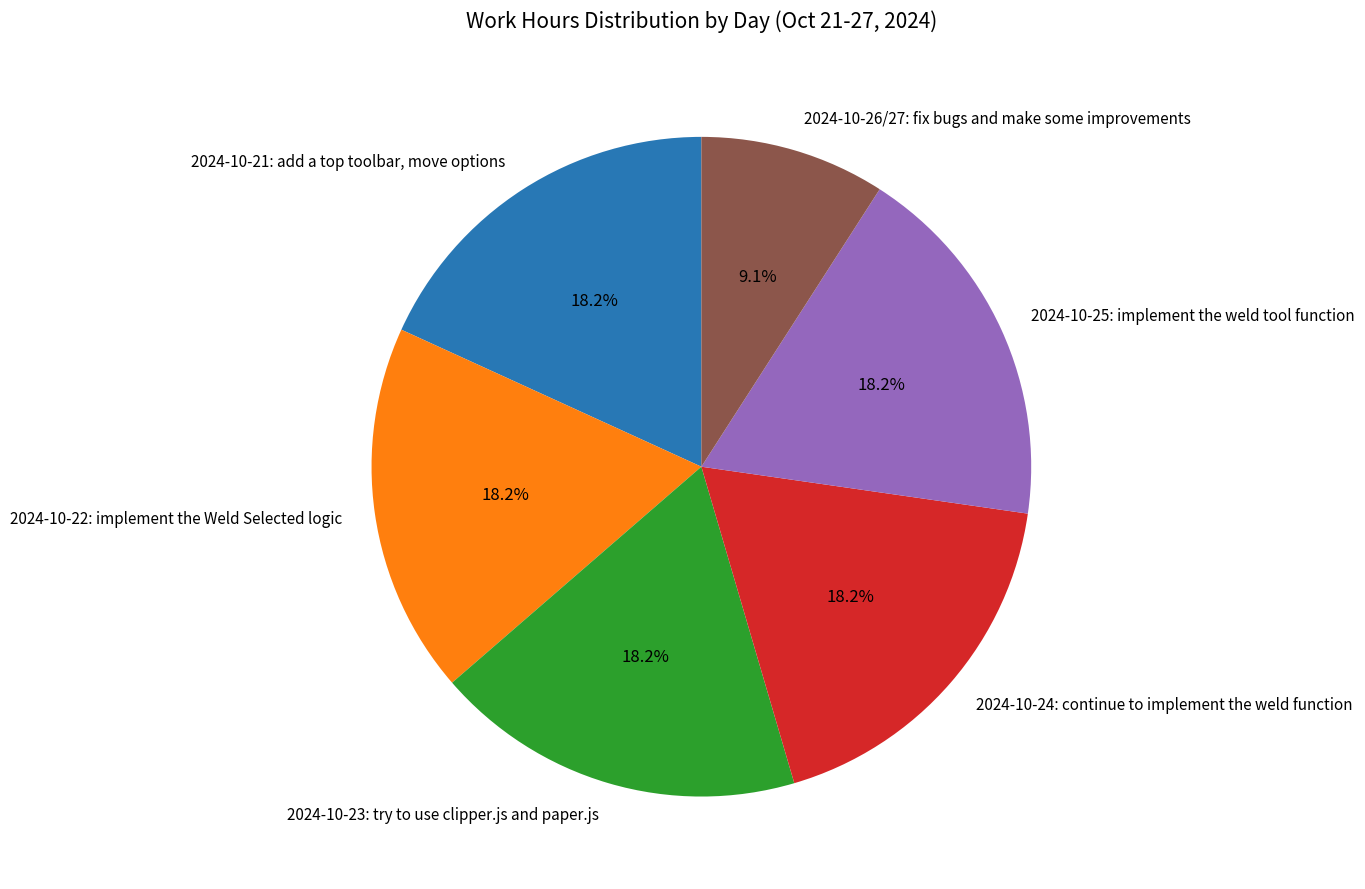

The 2024-10-24: continue to implement the weld function slice represents 8% of the pie. True or false?

False